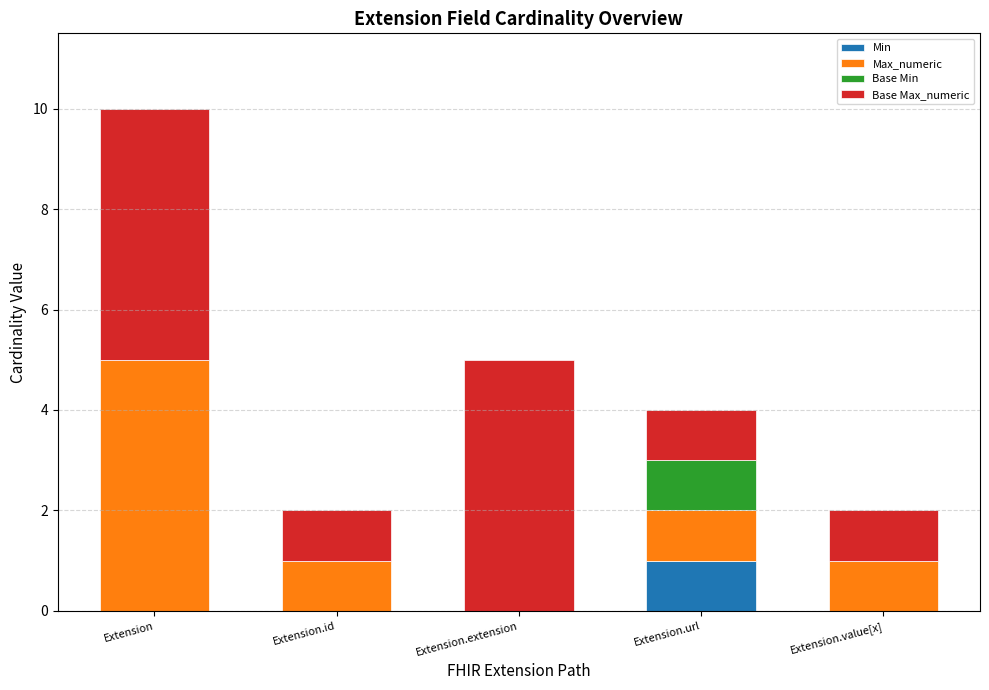

At which category is the sum across all series the highest?

Extension